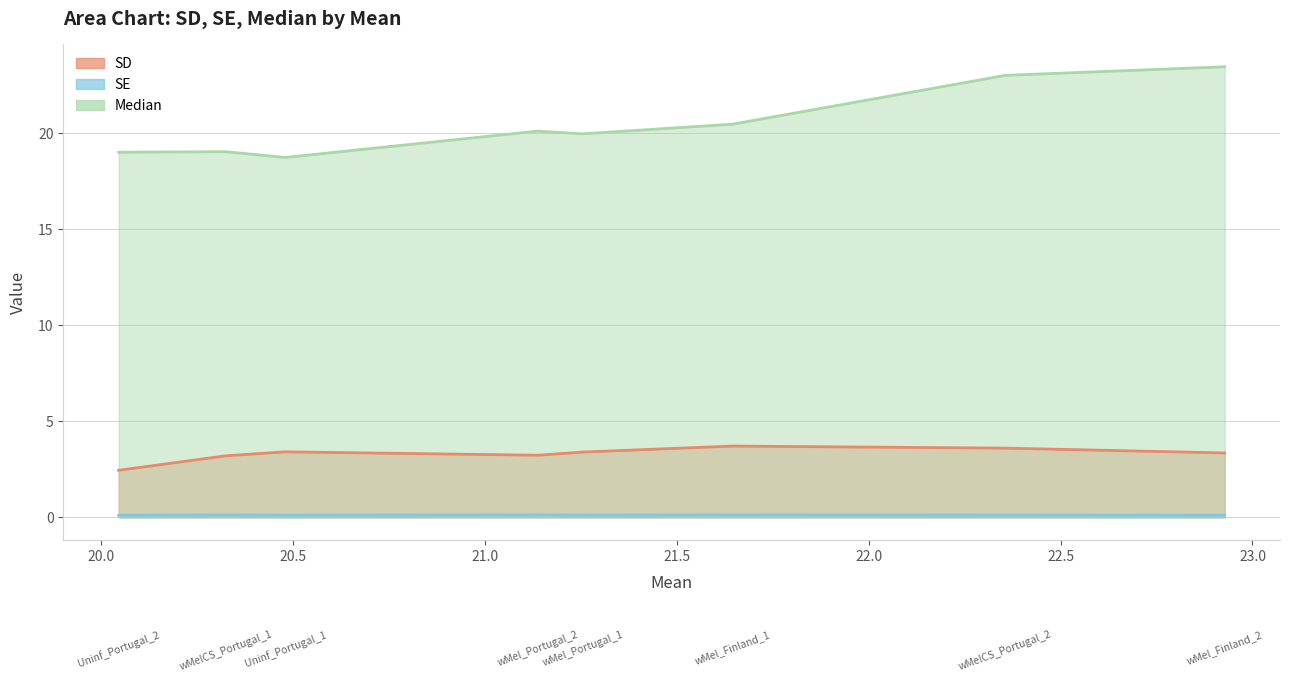

What position from the left is wMelCS_Portugal_1?

2